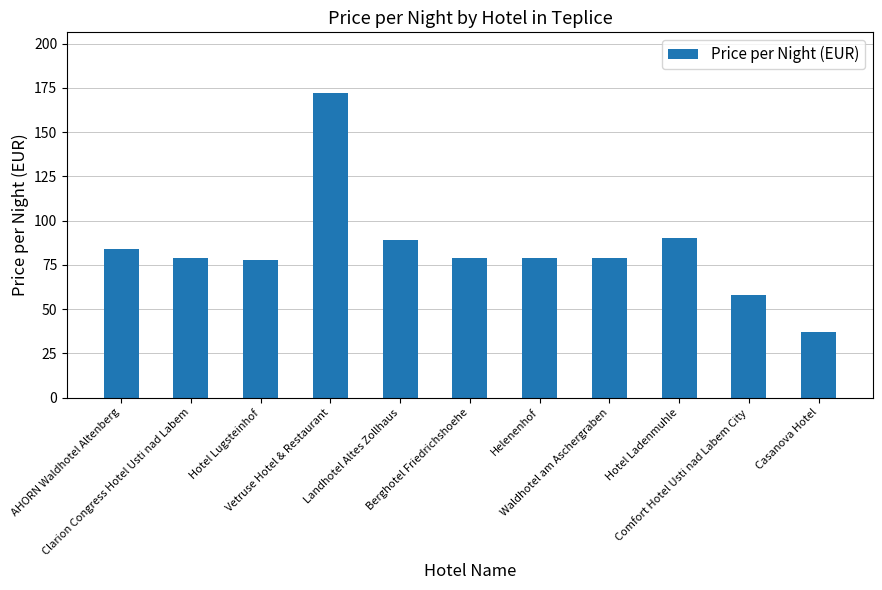

Approximately how many times larger is the value at Helenenhof compared to Casanova Hotel?

2.1